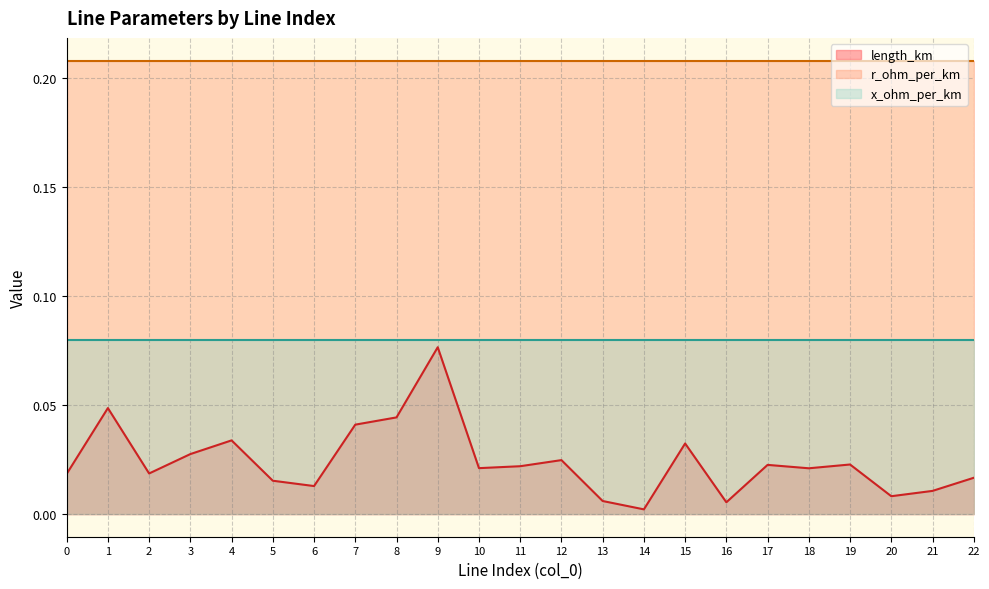

Does the chart display data point markers on the line(s)?

No